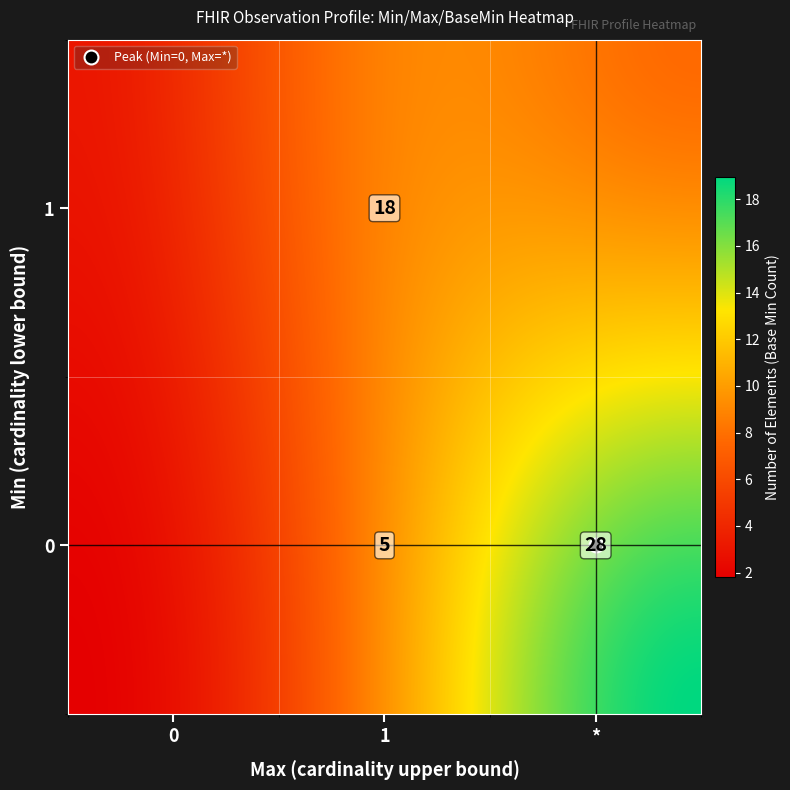

How many distinct data groups are displayed?

1